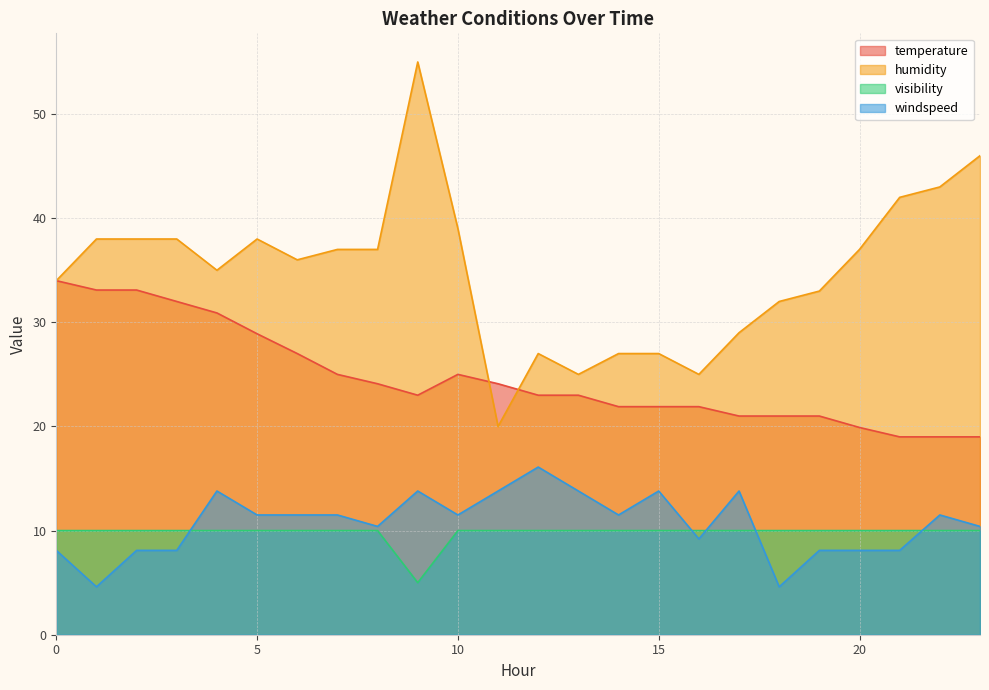

Where does the windspeed series first go above 11?

4